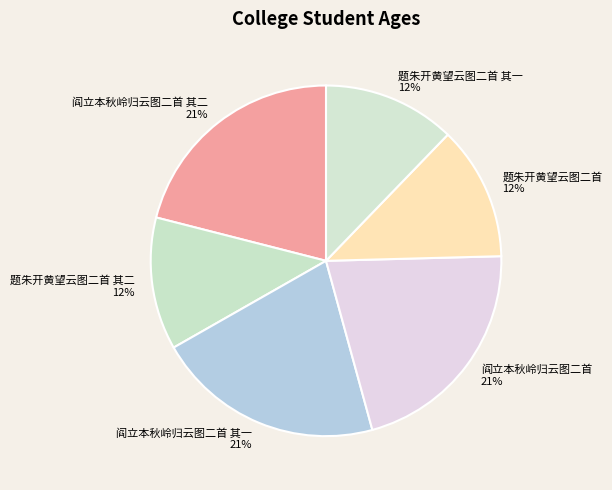

True or false: 阎立本秋岭归云图二首 其一 accounts for 21% of the total.

True